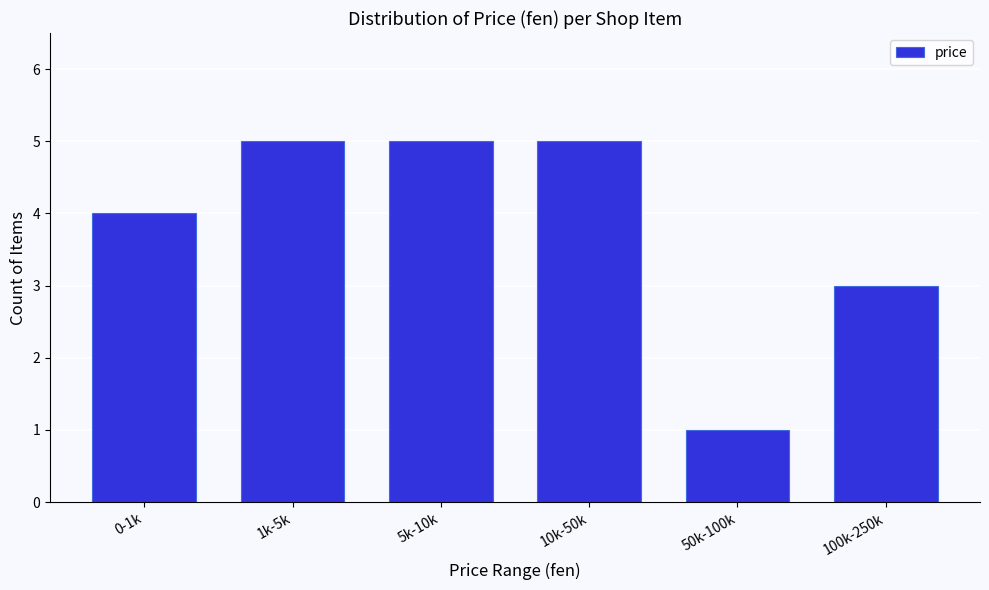

Reading left to right, what are all the values shown in this chart?

0-1k=4	1k-5k=5	5k-10k=5	10k-50k=5	50k-100k=1	100k-250k=3